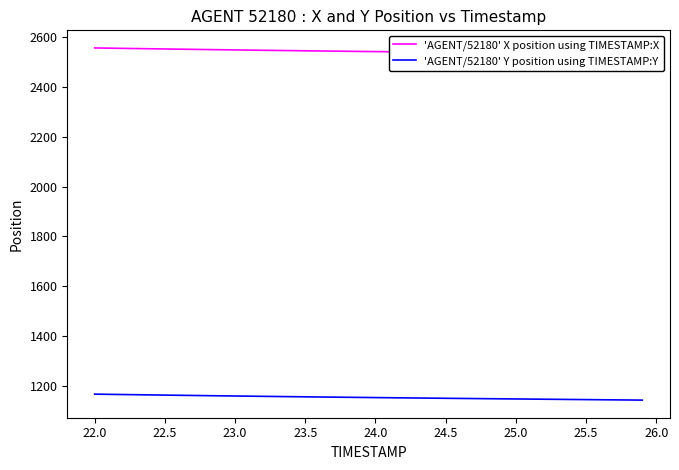

The value of 'AGENT/52180' Y position using TIMESTAMP:Y at 24.0 is 243.5. True or false?

False